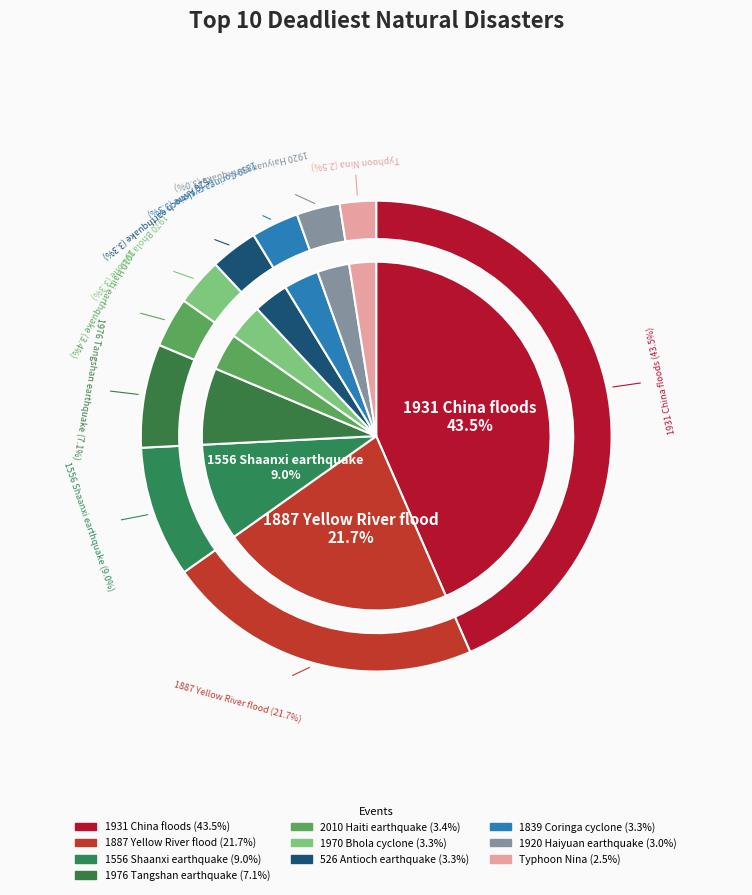

Which category has the biggest portion of the pie?

1931 China floods